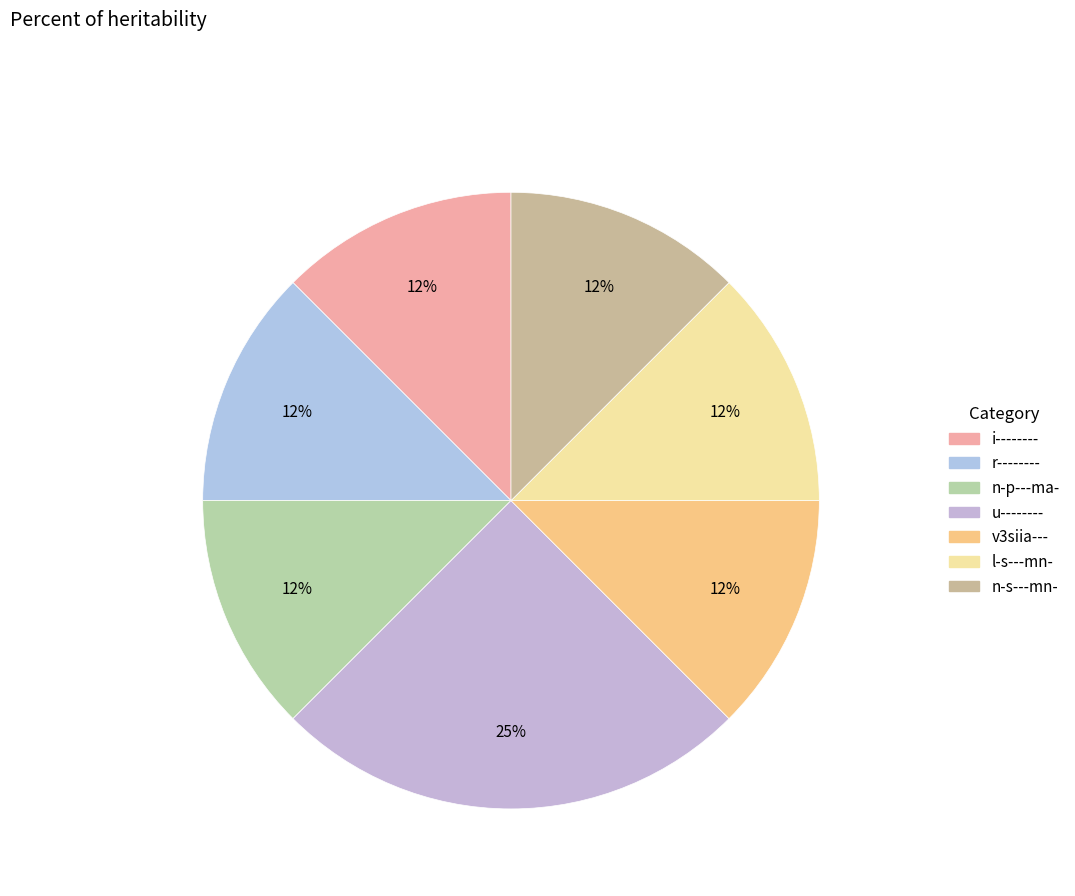

To the nearest percent, what is the average slice percentage?

14%